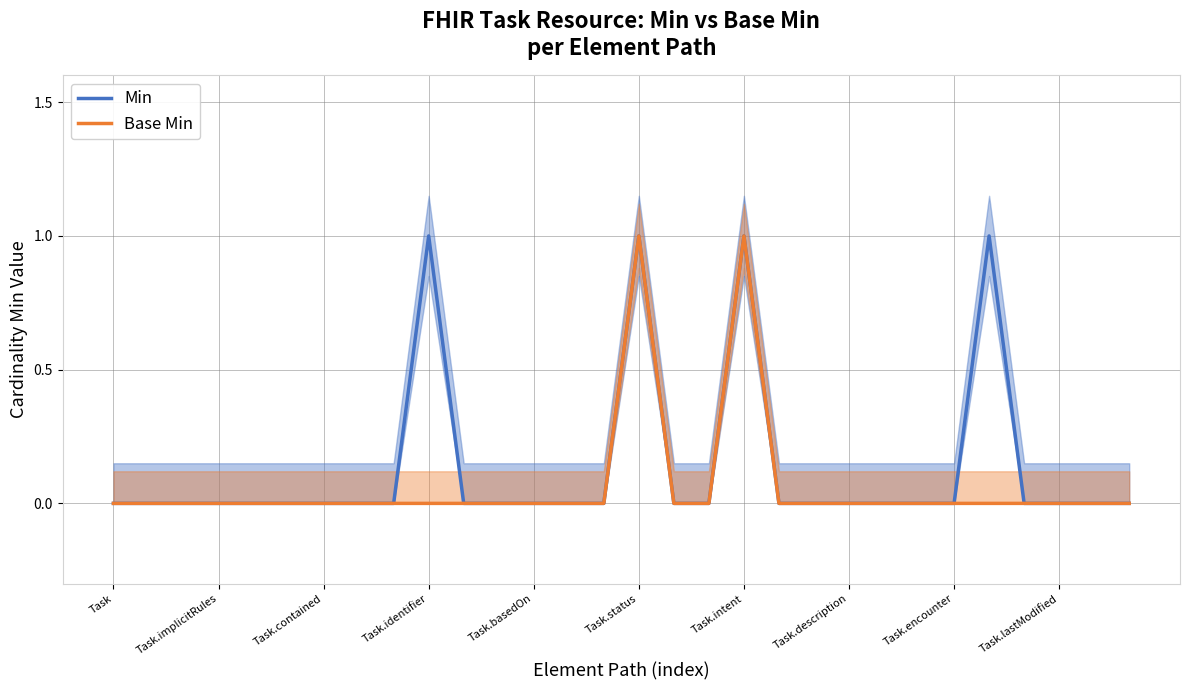

True or false: Min and Base Min cross at least once.

False